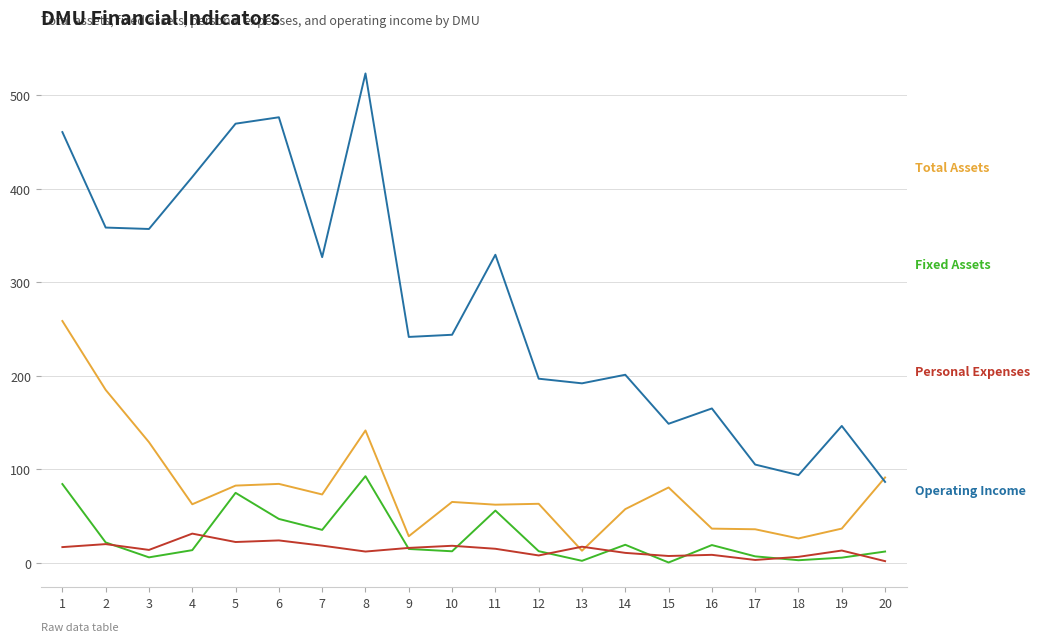

What is the difference between the highest and lowest values at 4?

399.1